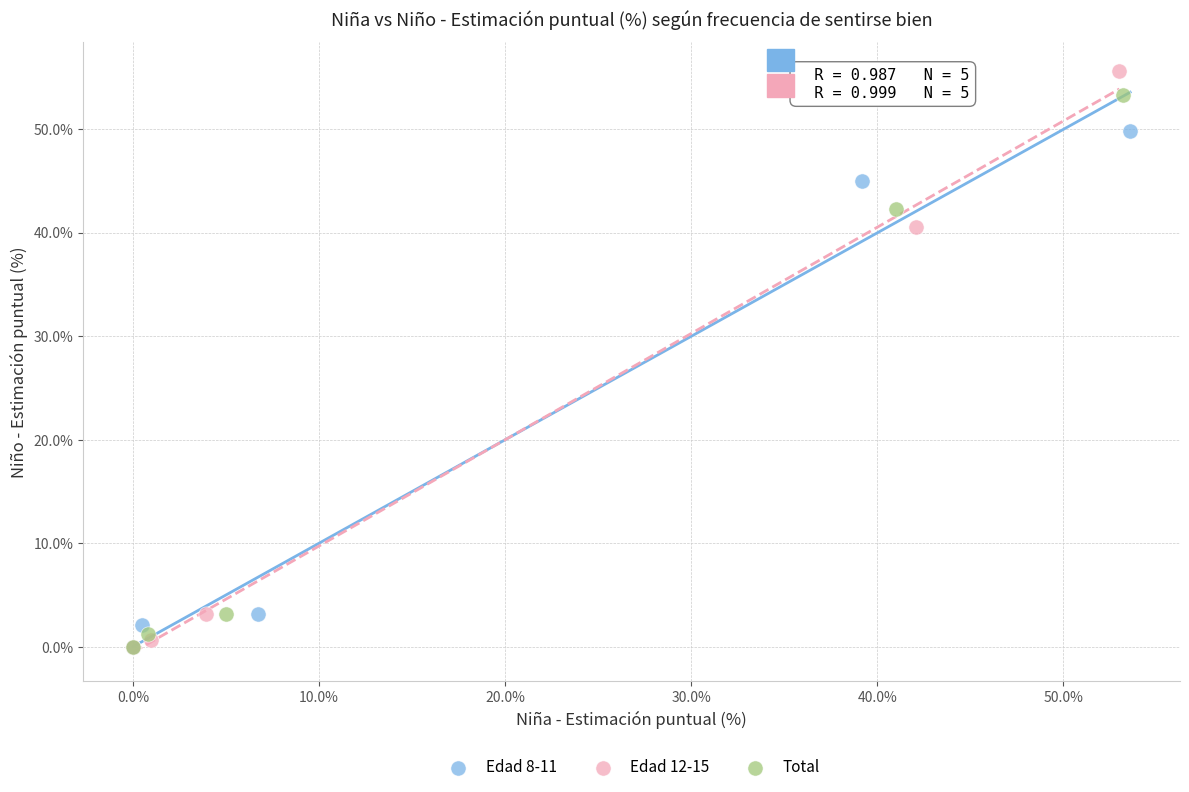

What are all the series names shown in the legend?

Edad 8-11, Edad 12-15, Total